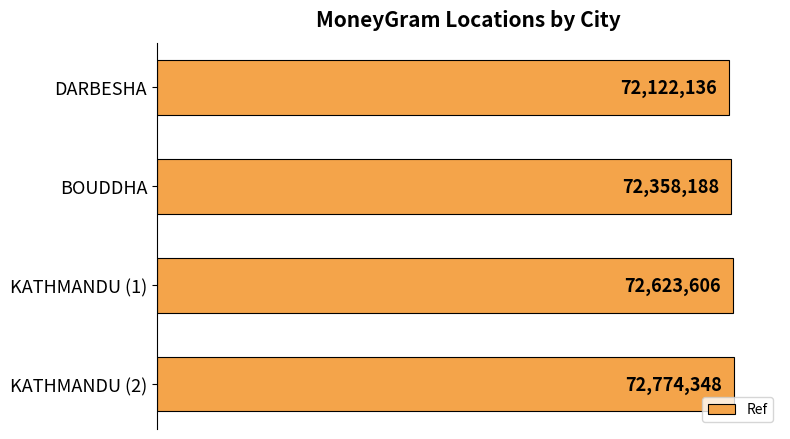

List the labels in order of value, largest first.

KATHMANDU (2), KATHMANDU (1), BOUDDHA, DARBESHA